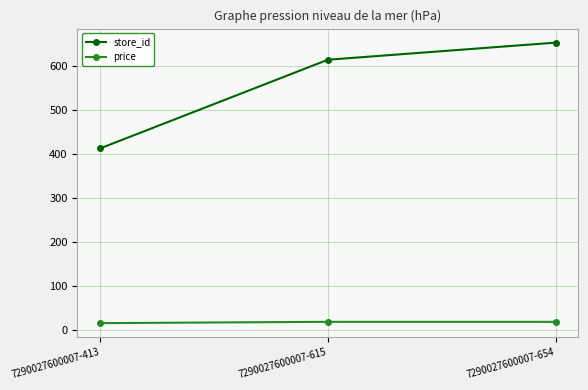

At which label does store_id reach its peak?

7290027600007-654